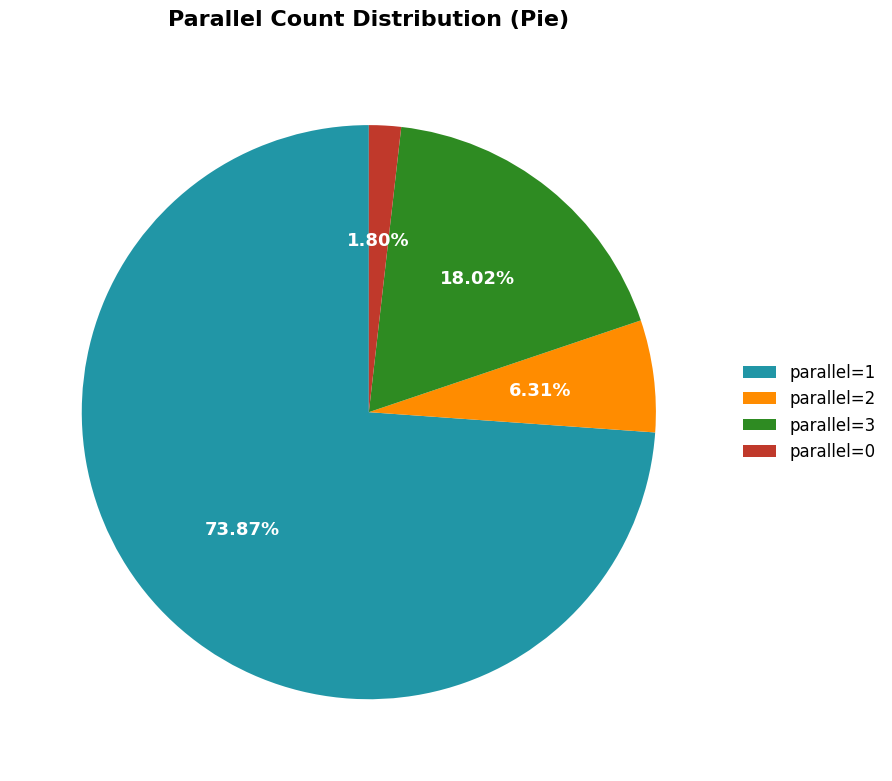

Between parallel=3 and parallel=0, which is larger?

parallel=3